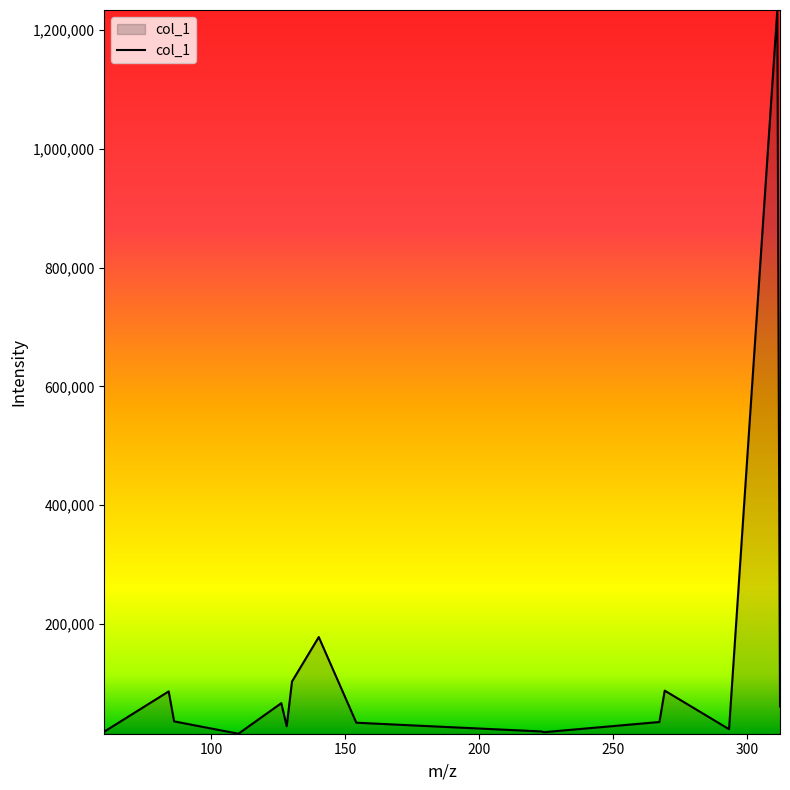

What is the difference between the maximum and minimum values?

1218854.9